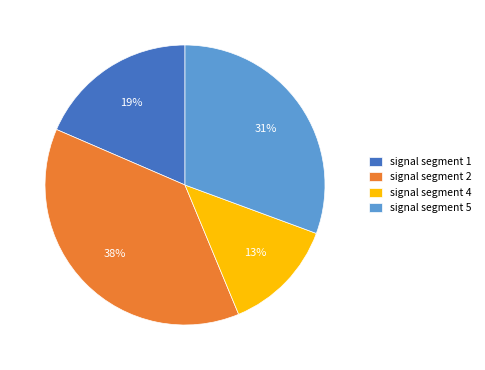

Which has a higher value, signal segment 1 or signal segment 2?

signal segment 2